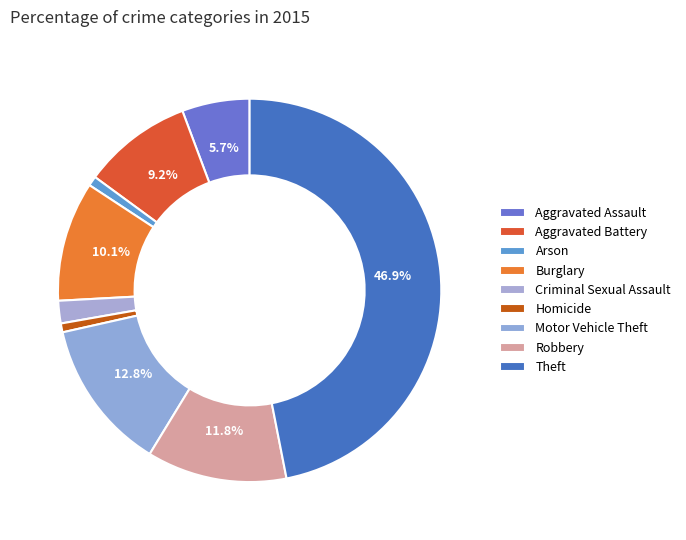

Is it true that Arson is 1% of the pie?

True